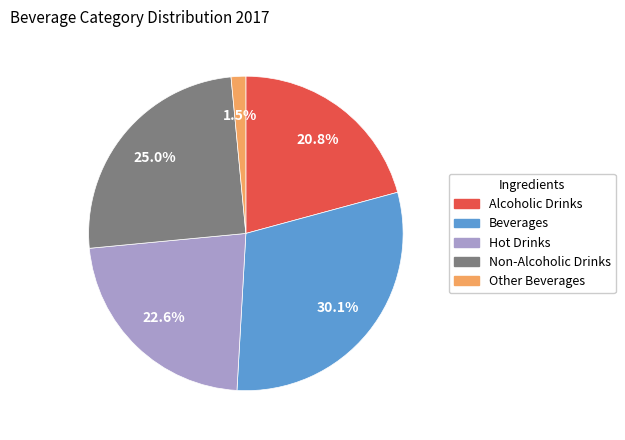

Combined, do Non-Alcoholic Drinks and Beverages account for over 50%?

Yes